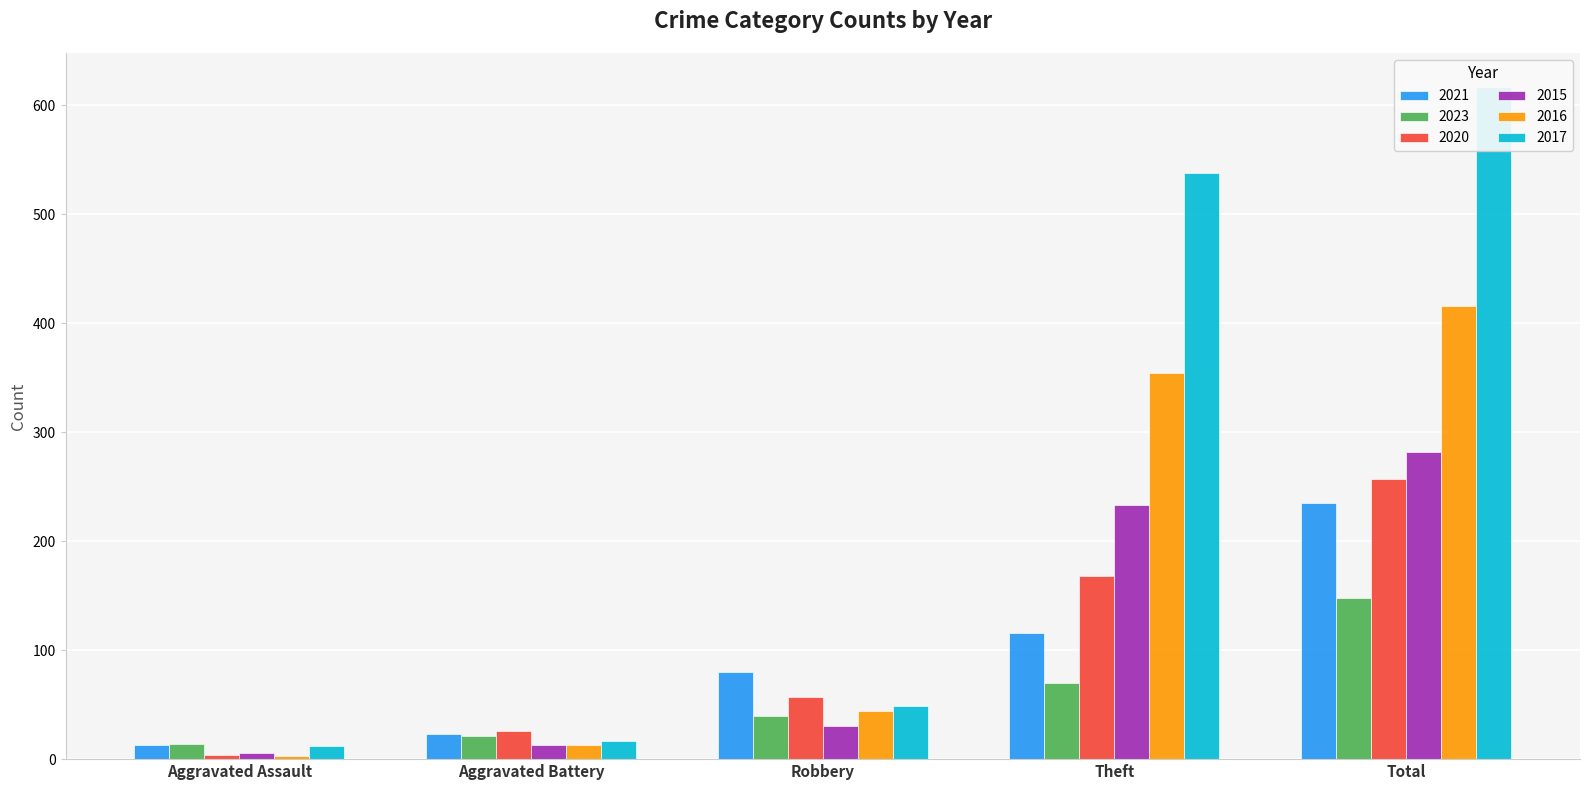

Which series has the widest spread of values?

2017